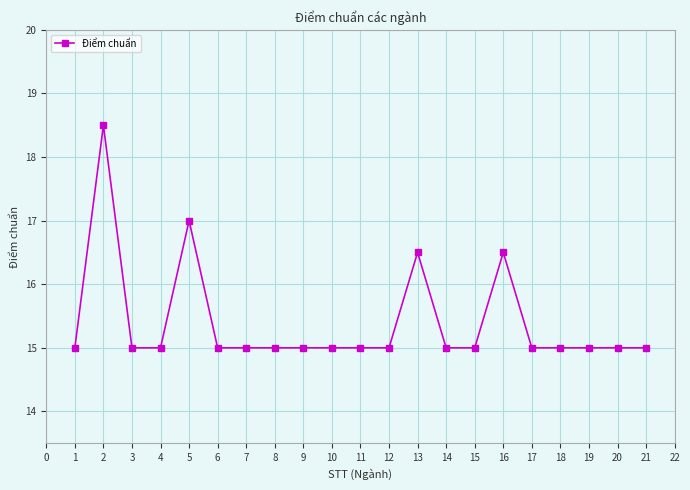

True or false: the data shows 15.0 at 7.

True